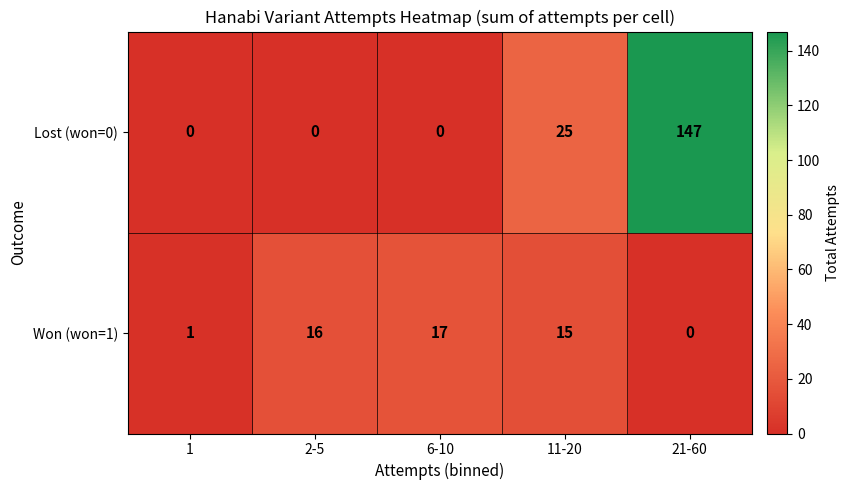

Is it true that Lost (won=0) equals 0 at 1?

True